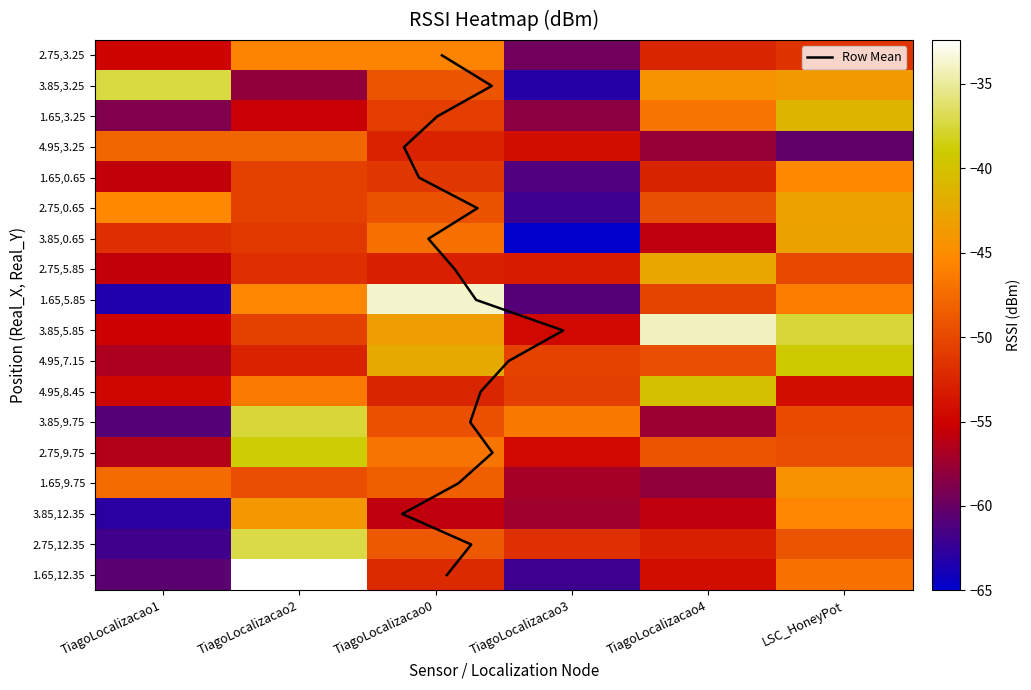

Is it true that 1.65_5.85 equals -45.6 at TiagoLocalizacao2?

True